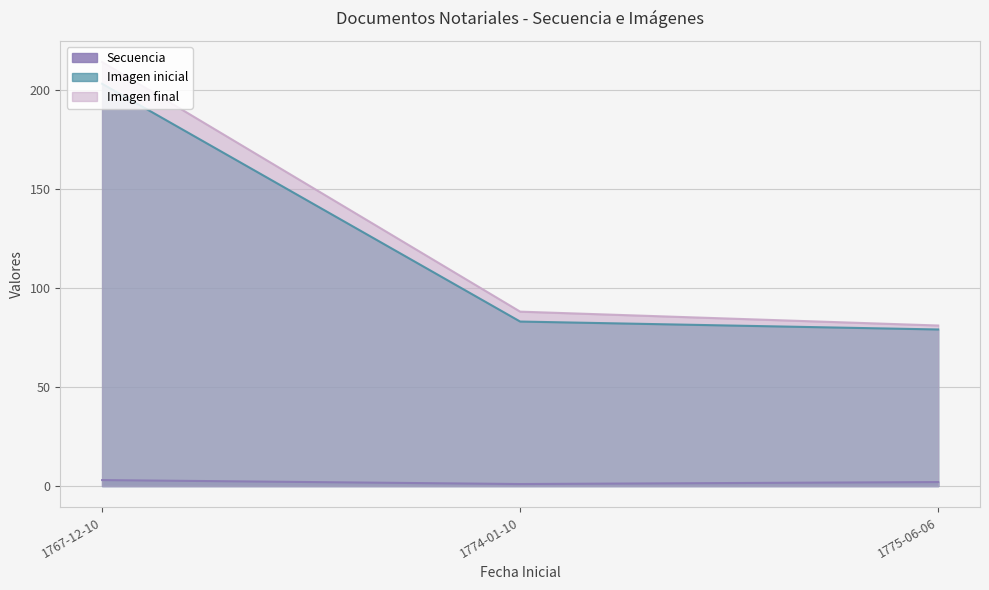

What is the average value of the Secuencia series?

2